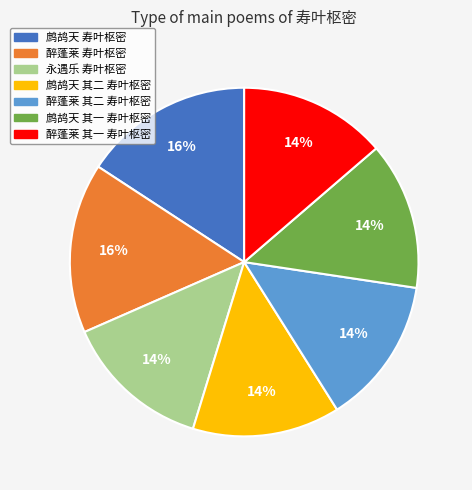

To the nearest percent, what is the difference between the largest and smallest slice percentages?

2%